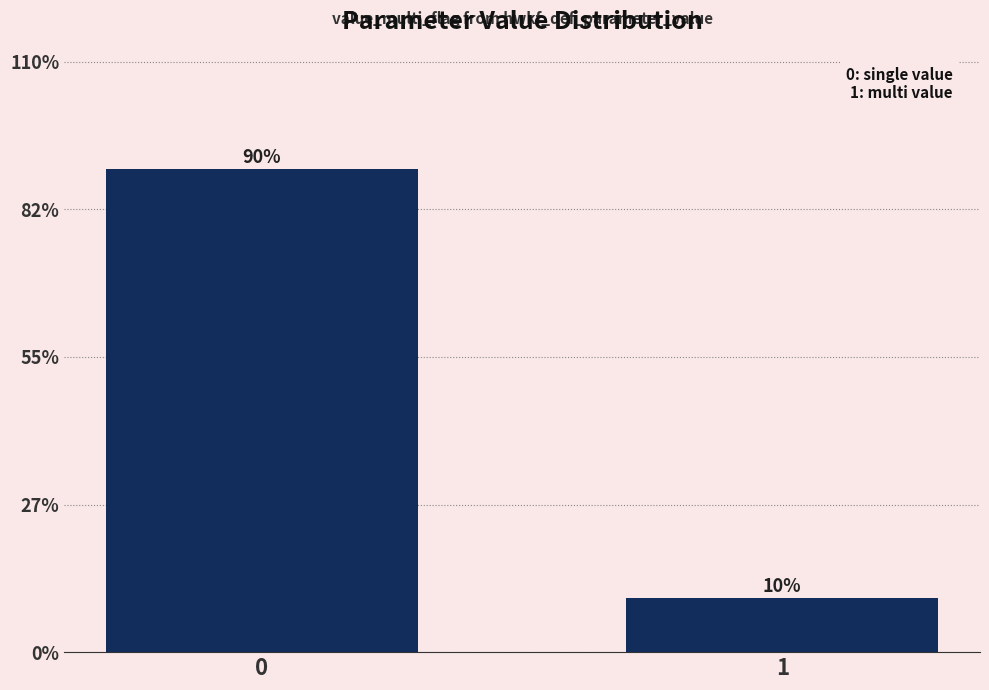

Reading right to left, list all the values displayed in this chart.

1=10	0=90